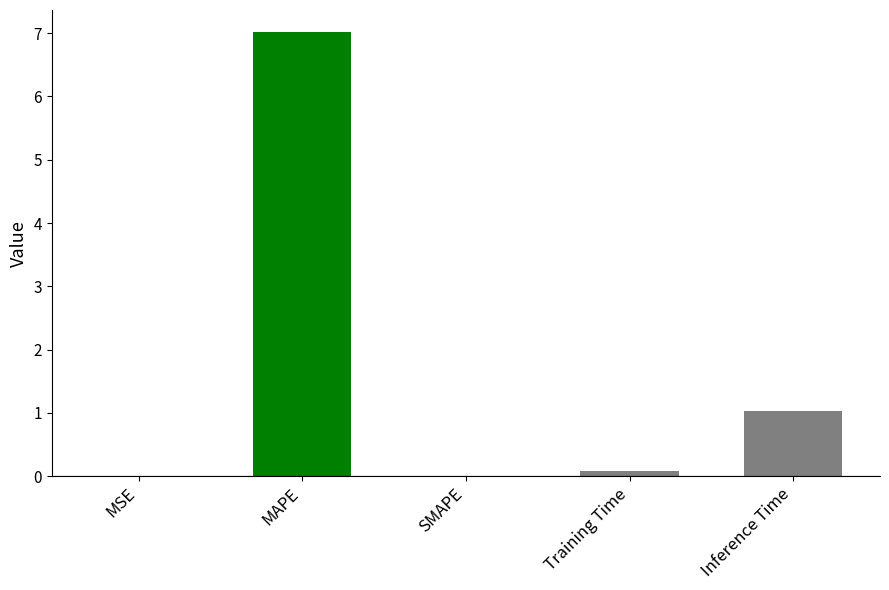

True or false: the data shows 3.4 at SMAPE.

False